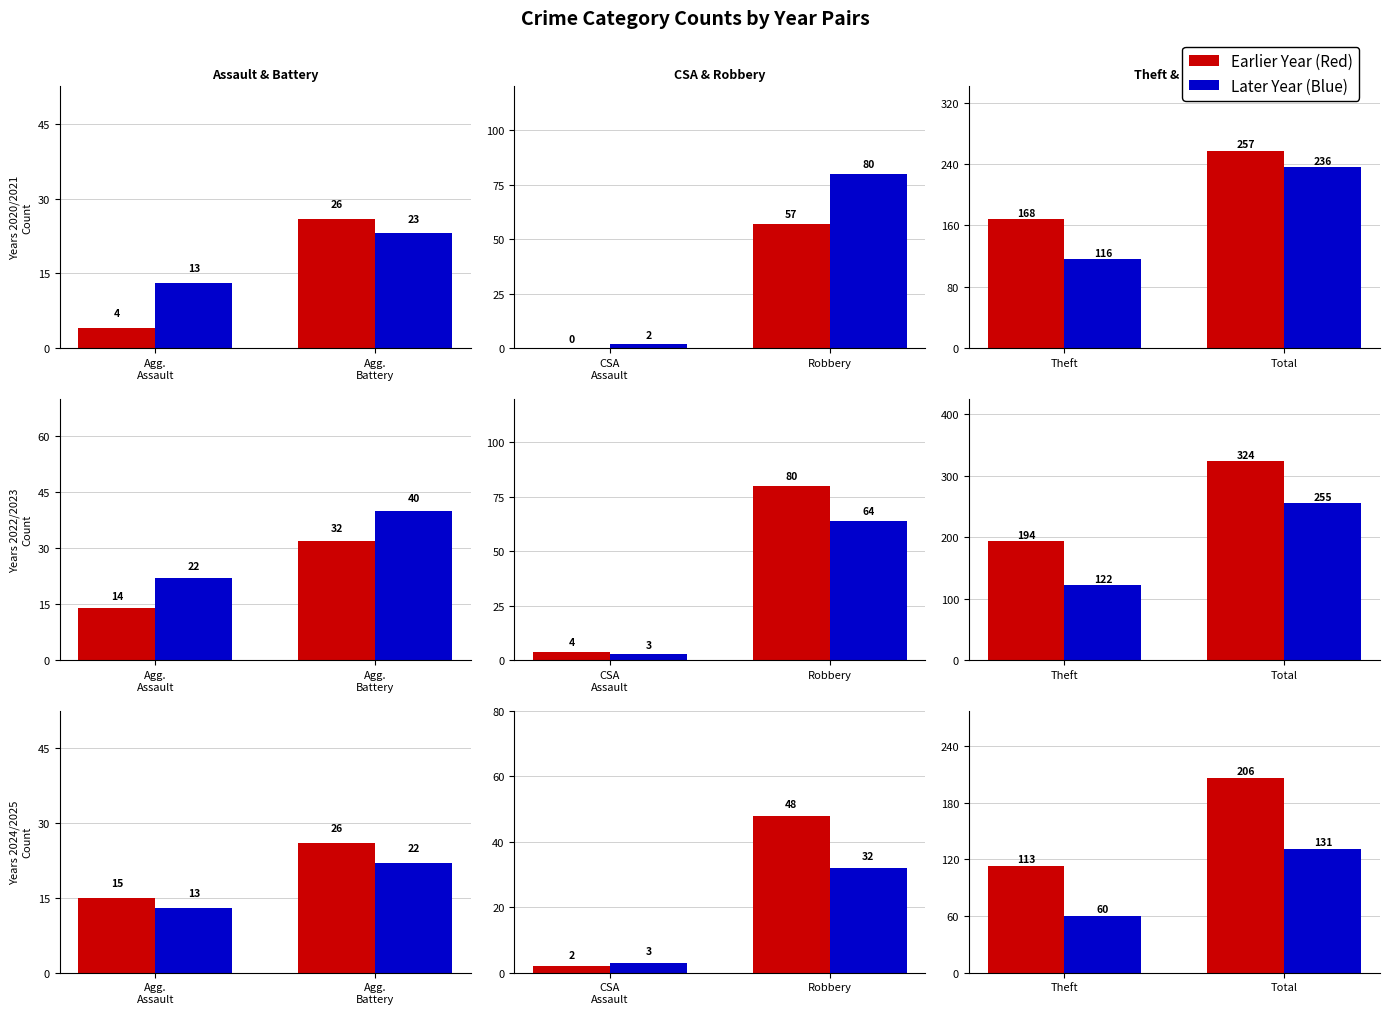

What position from the right is Total?

1